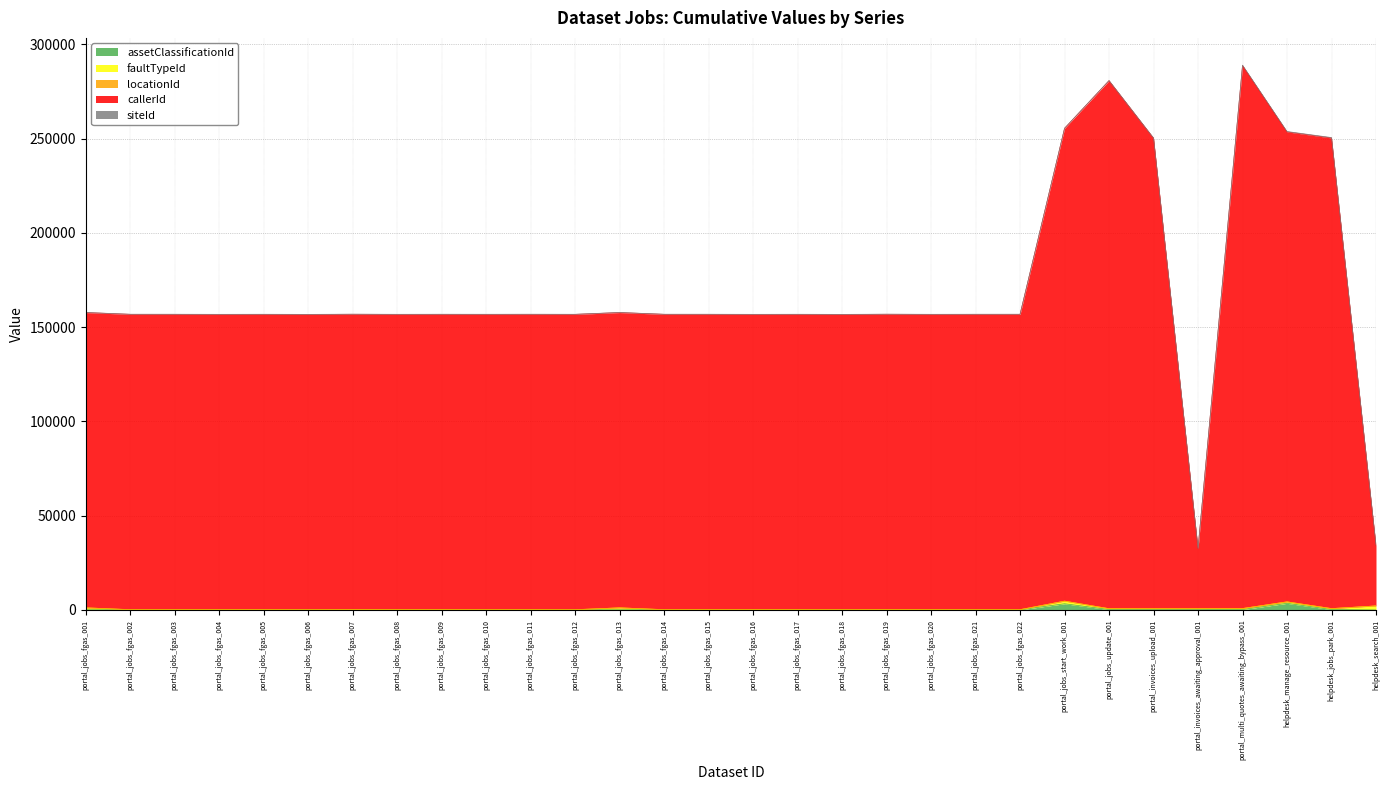

Is it true that siteId equals 49 at portal_jobs_fgas_008?

True